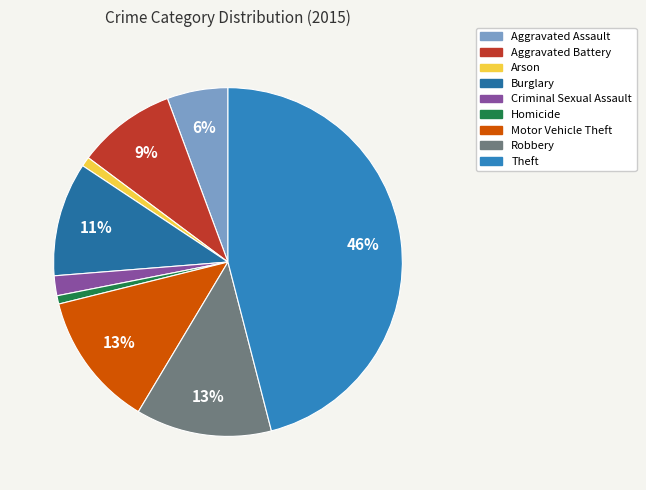

Combined, what portion of the pie is Robbery and Burglary?

23.2%